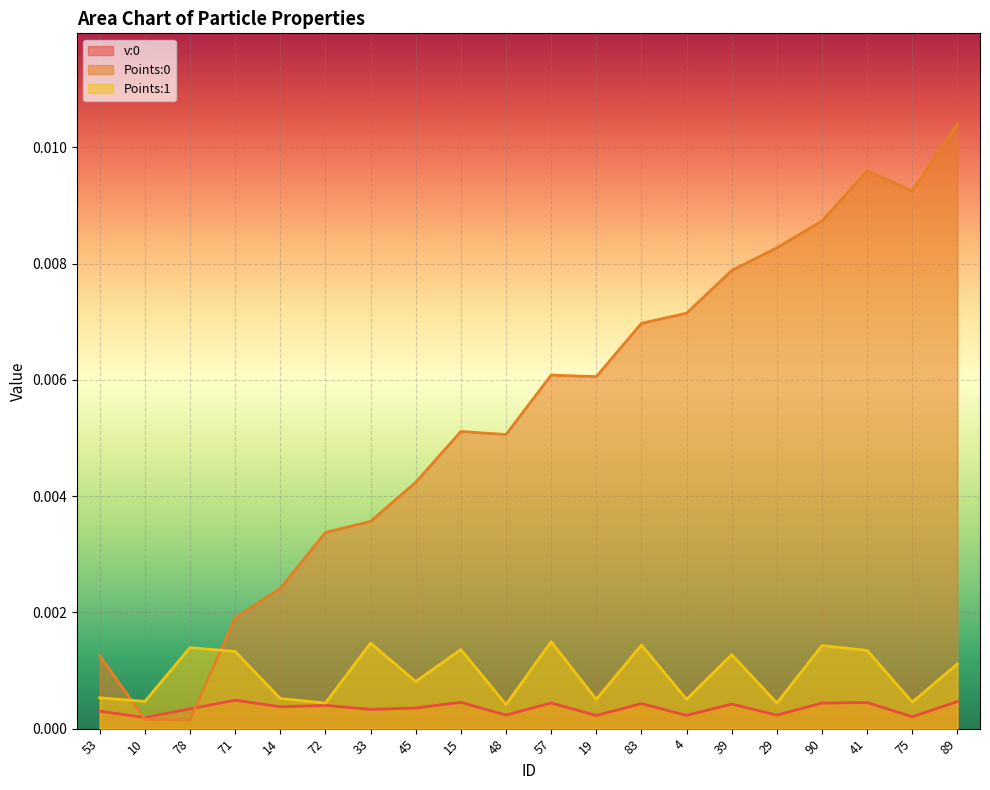

Which label corresponds to the smallest value in the chart?

78